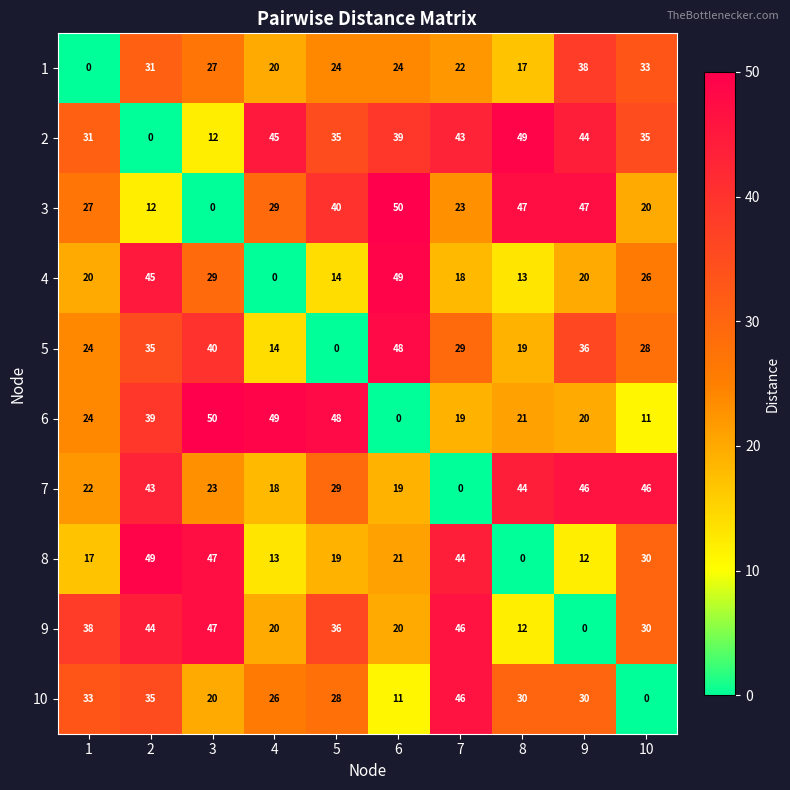

Is it true that 5 equals 35 at 2?

True